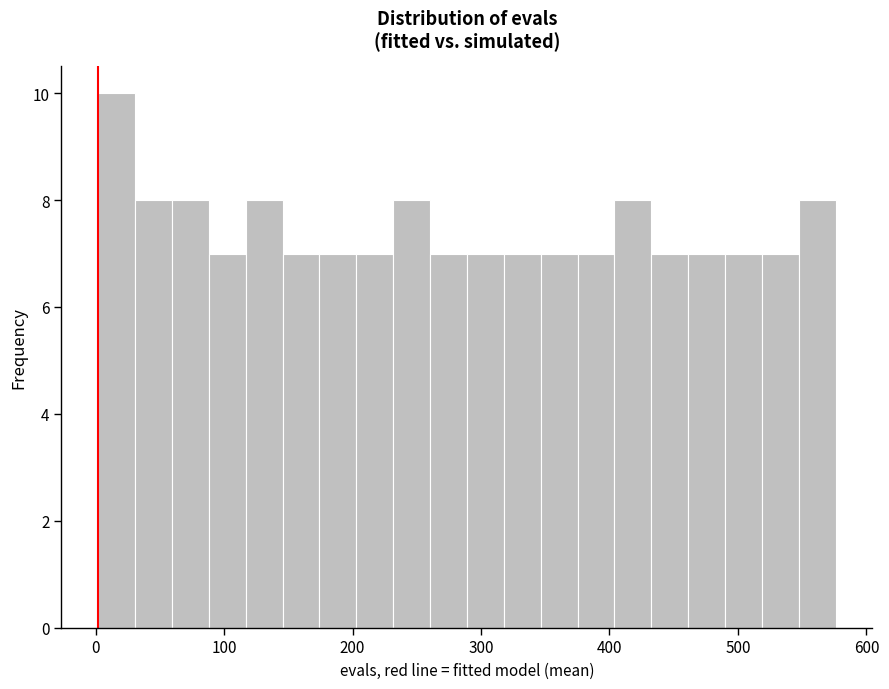

Around what value on the x-axis is the tallest bar? Give the approximate position of its centre, as read against the axis.

20